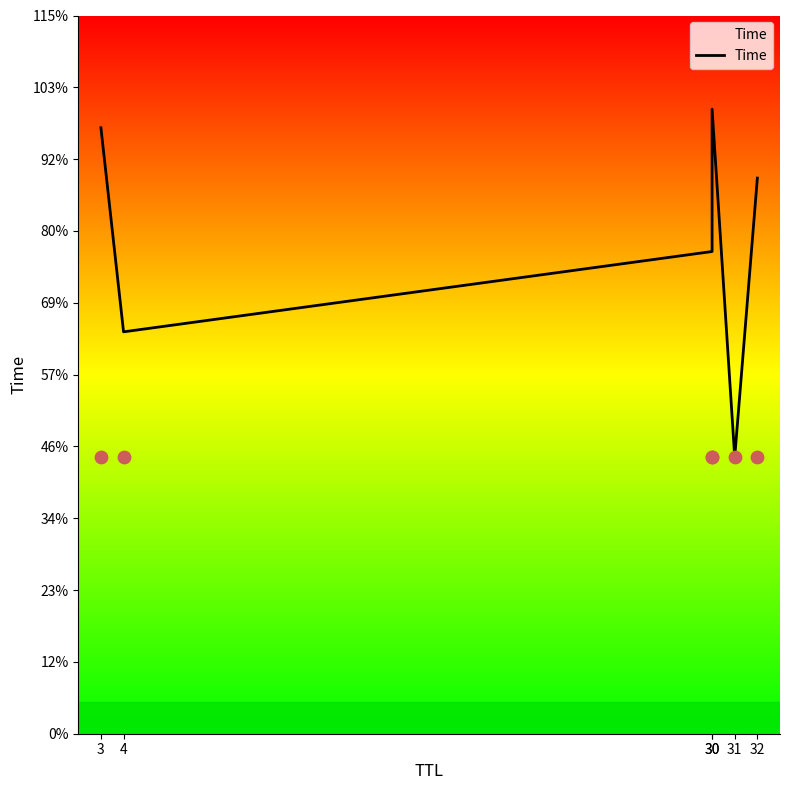

Between 3 and 4, which is larger?

3